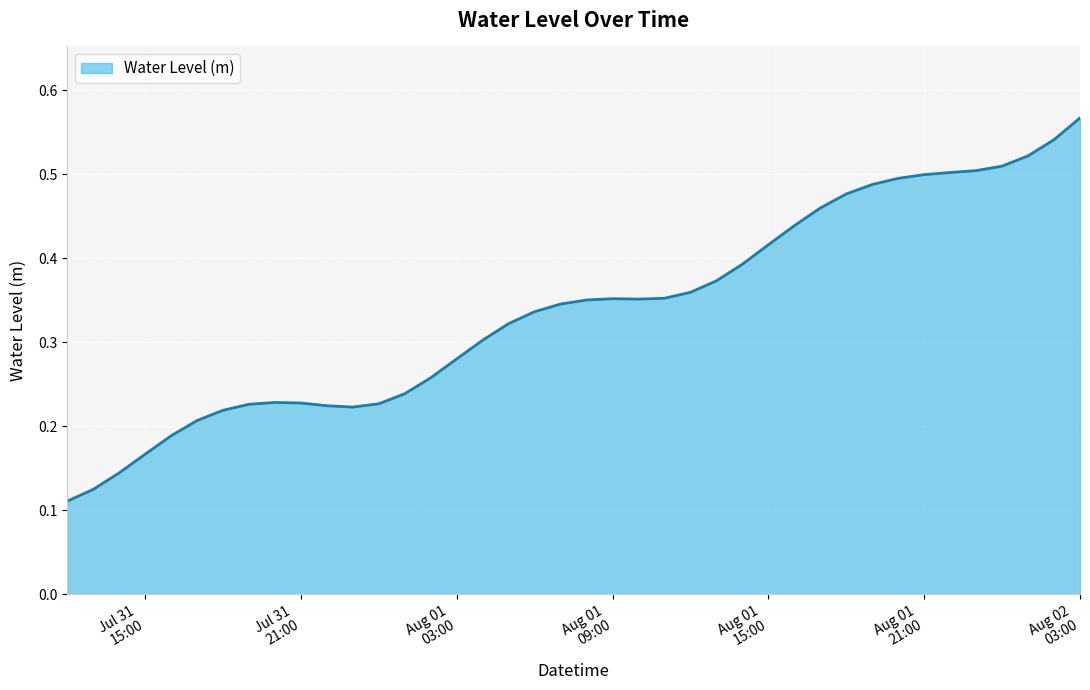

What is the label of the 2nd point from the left?

2025-07-31 13:00:00